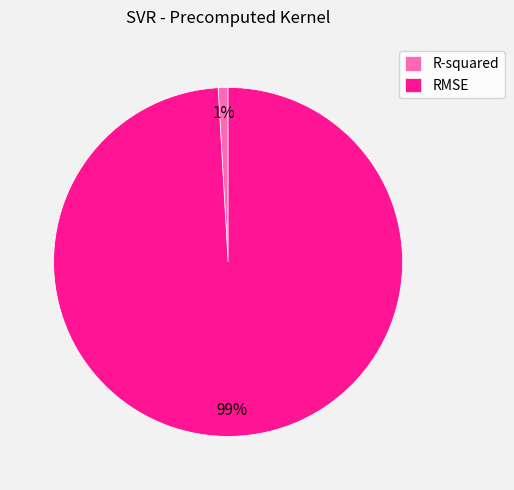

Which category accounts for the majority?

RMSE